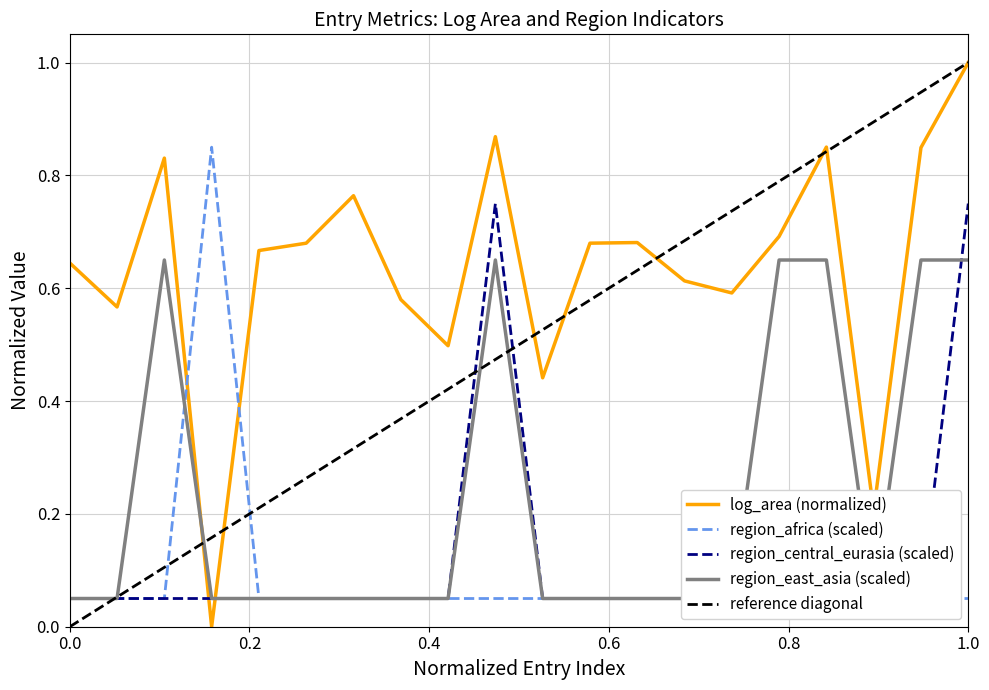

What is the lowest value of the region_africa series?

0.1